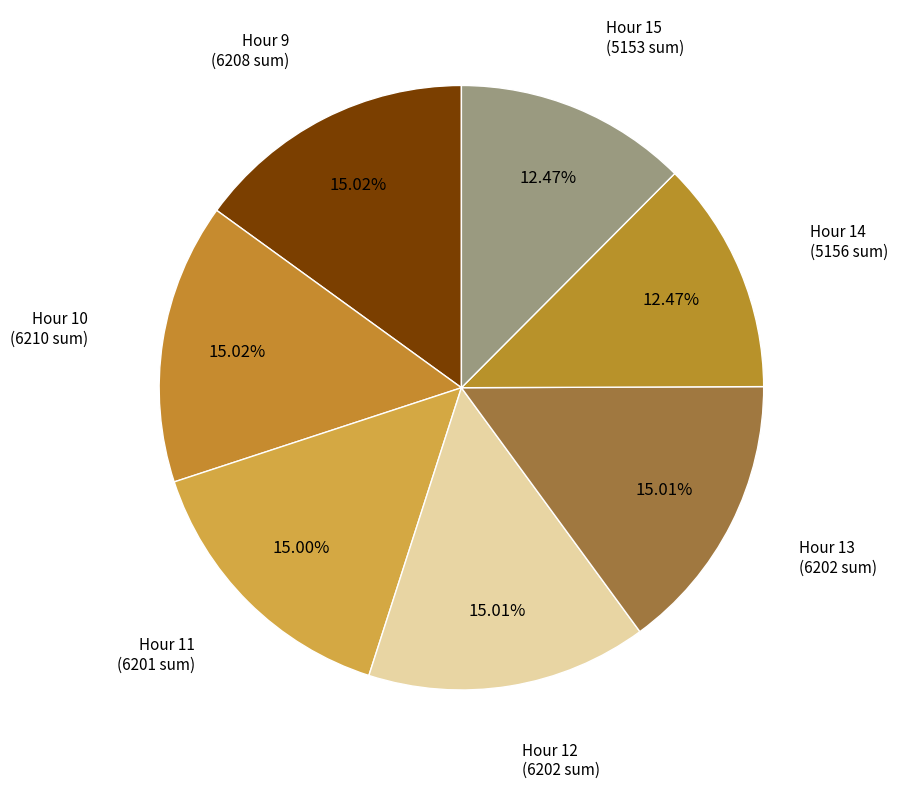

How many slices are in this pie chart?

7